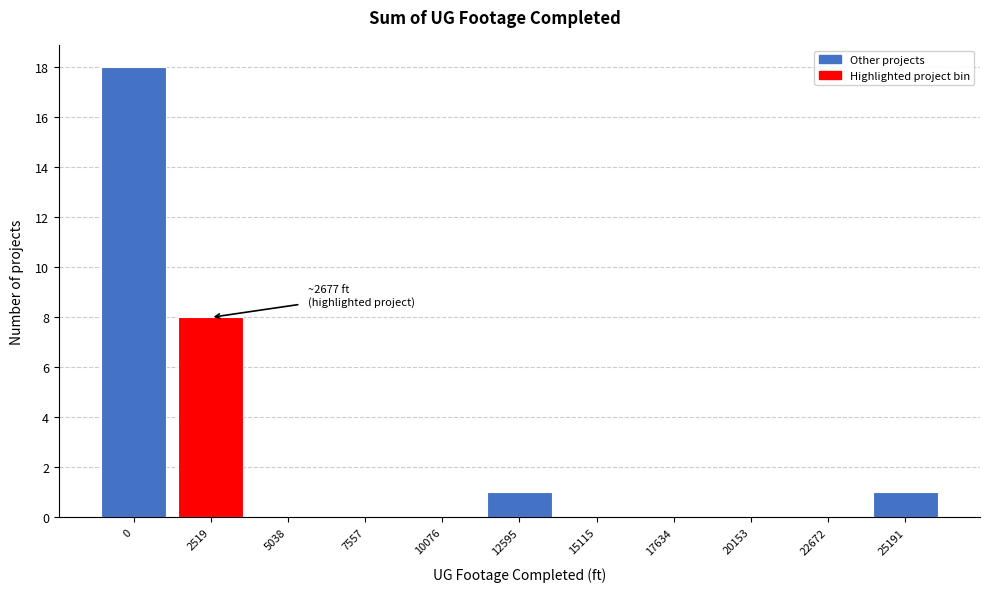

Reading right to left, transcribe all the data shown in this chart.

25191=1	22672=0	20153=0	17634=0	15115=0	12595=1	10076=0	7557=0	5038=0	2519=8	0=18